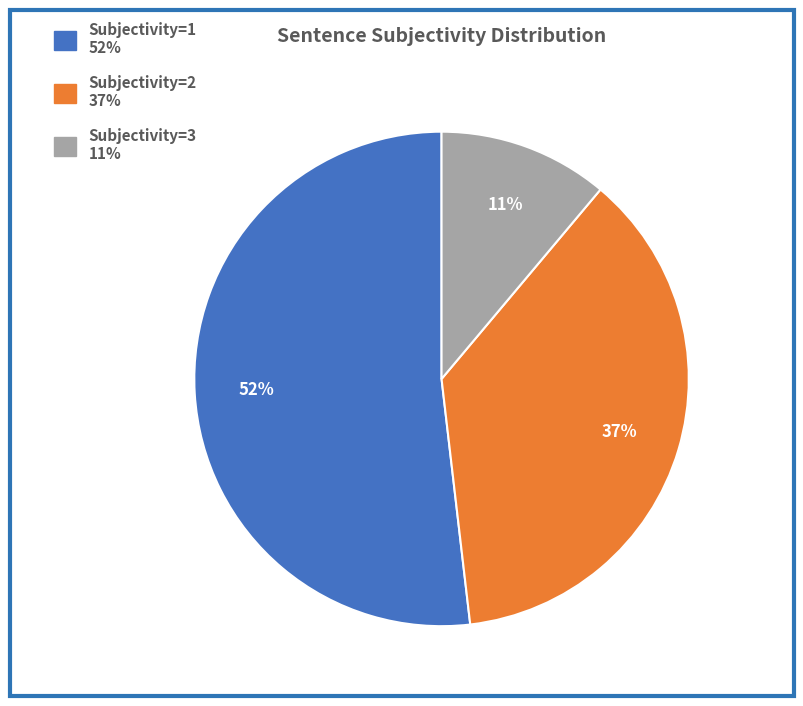

Which slice is the largest?

Subjectivity=1